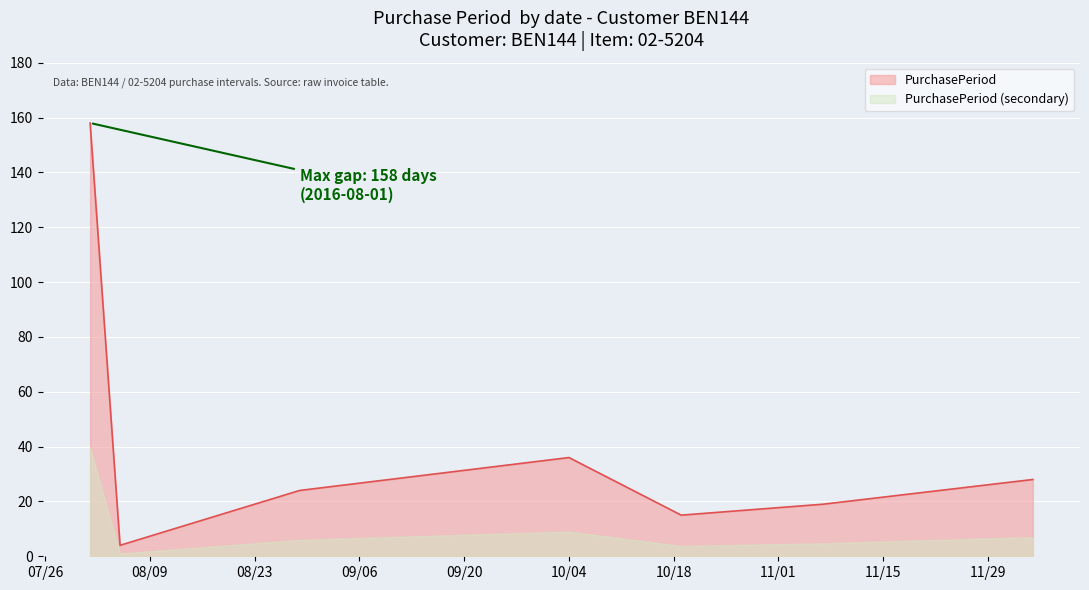

What is the difference between the second highest and minimum values in the PurchasePeriod series?

32.0